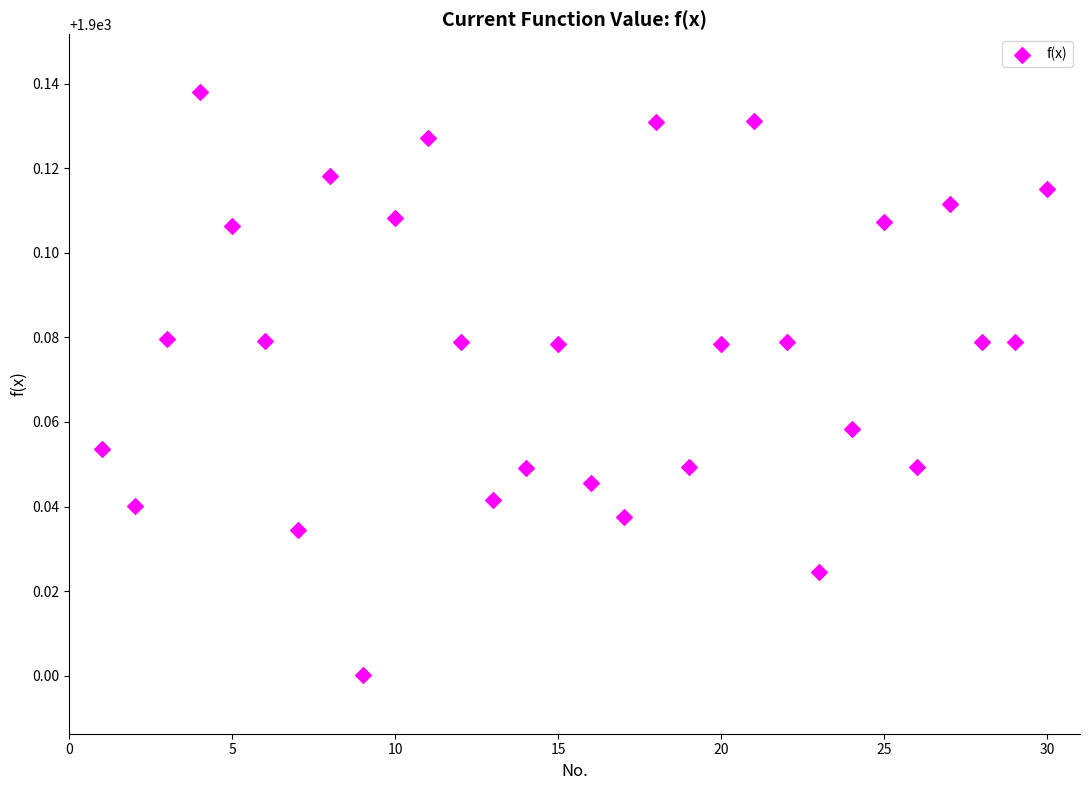

What is the range of X values (max minus min)?

29.0